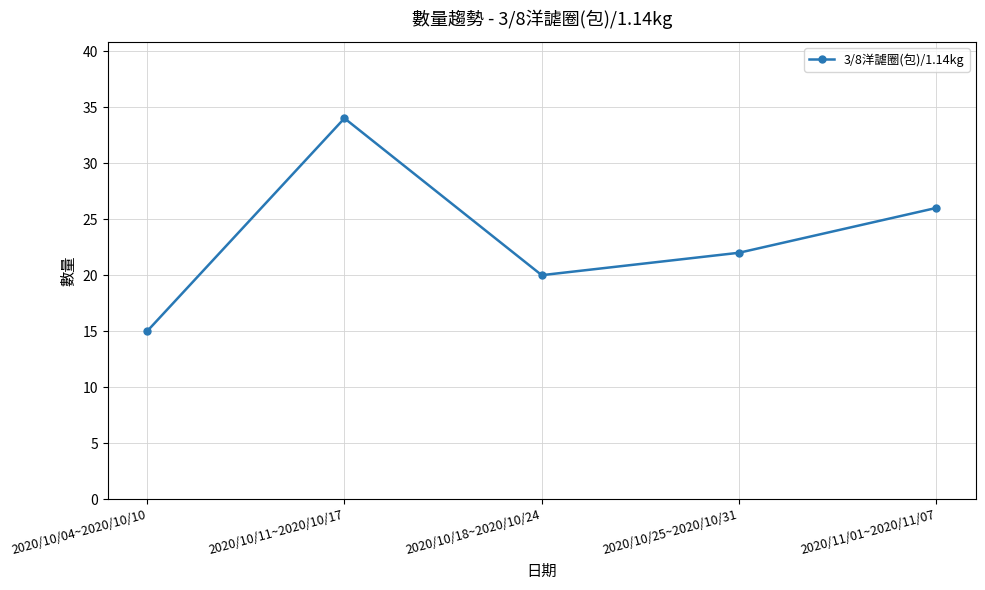

Reading left to right, list all the values displayed in this chart.

2020/10/04~2020/10/10=15	2020/10/11~2020/10/17=34	2020/10/18~2020/10/24=20	2020/10/25~2020/10/31=22	2020/11/01~2020/11/07=26